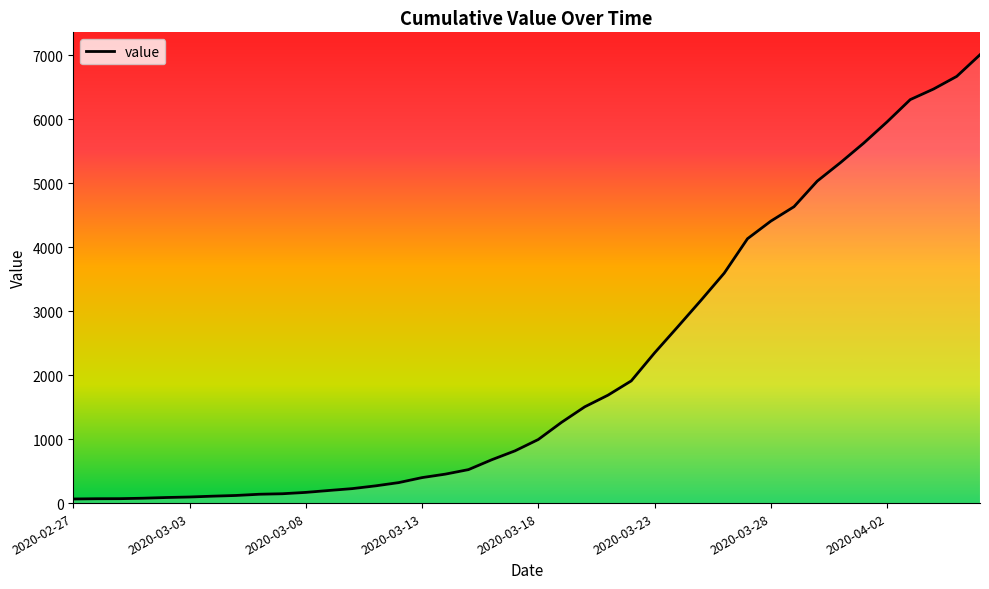

How many series are shown in this chart?

1